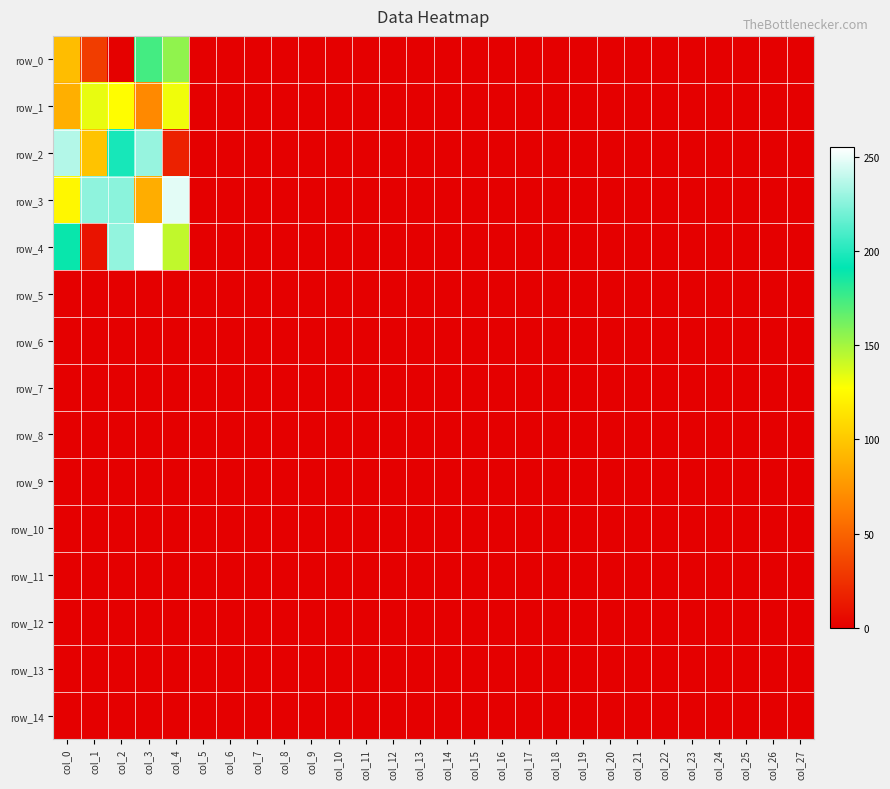

At which category is the sum across all series the highest?

col_3